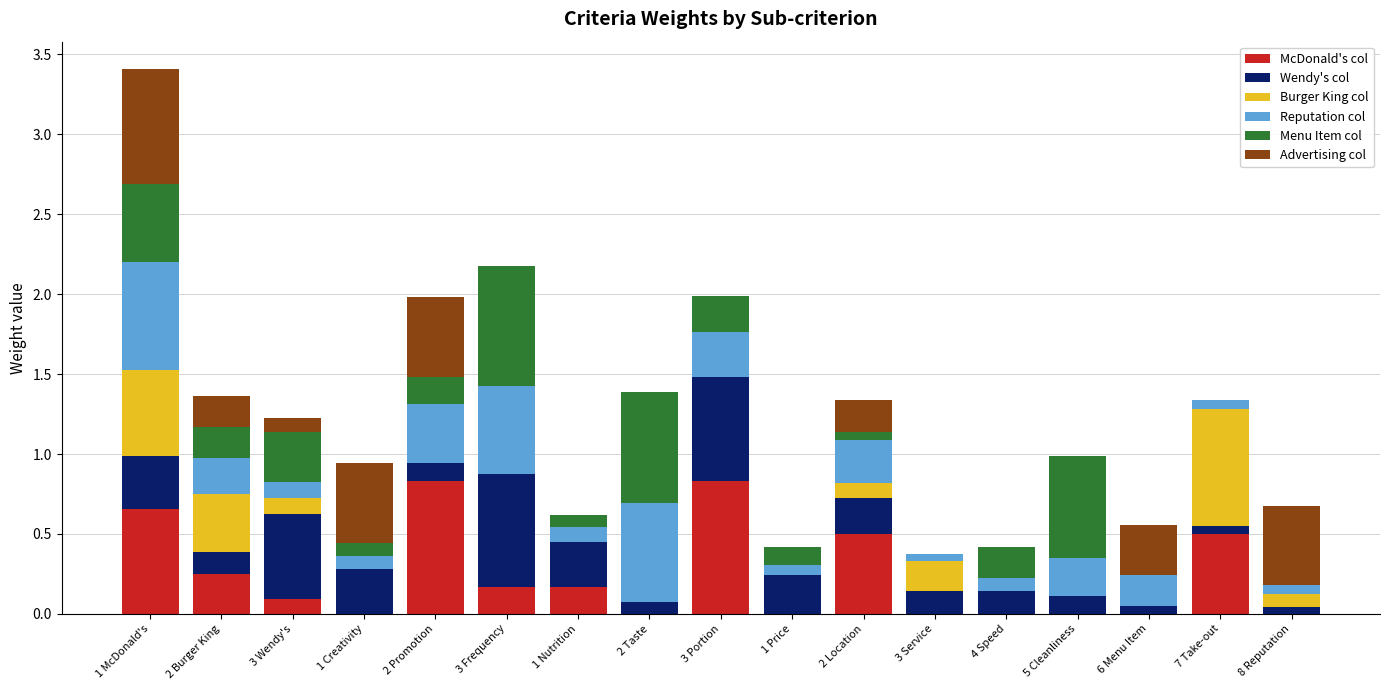

At which category is the sum across all series the highest?

1 McDonald's